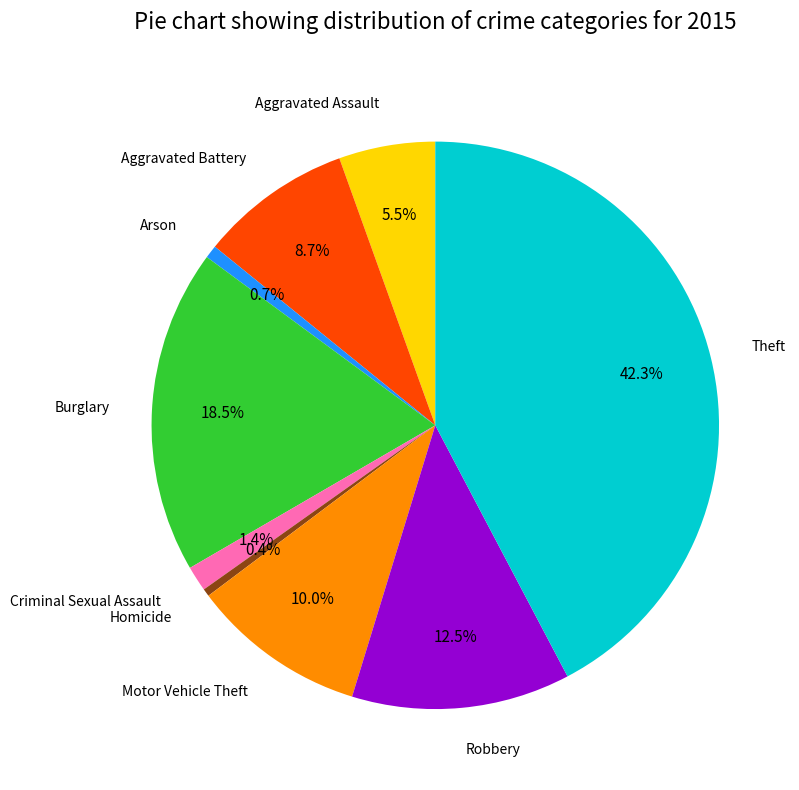

Does any single category account for the majority?

No